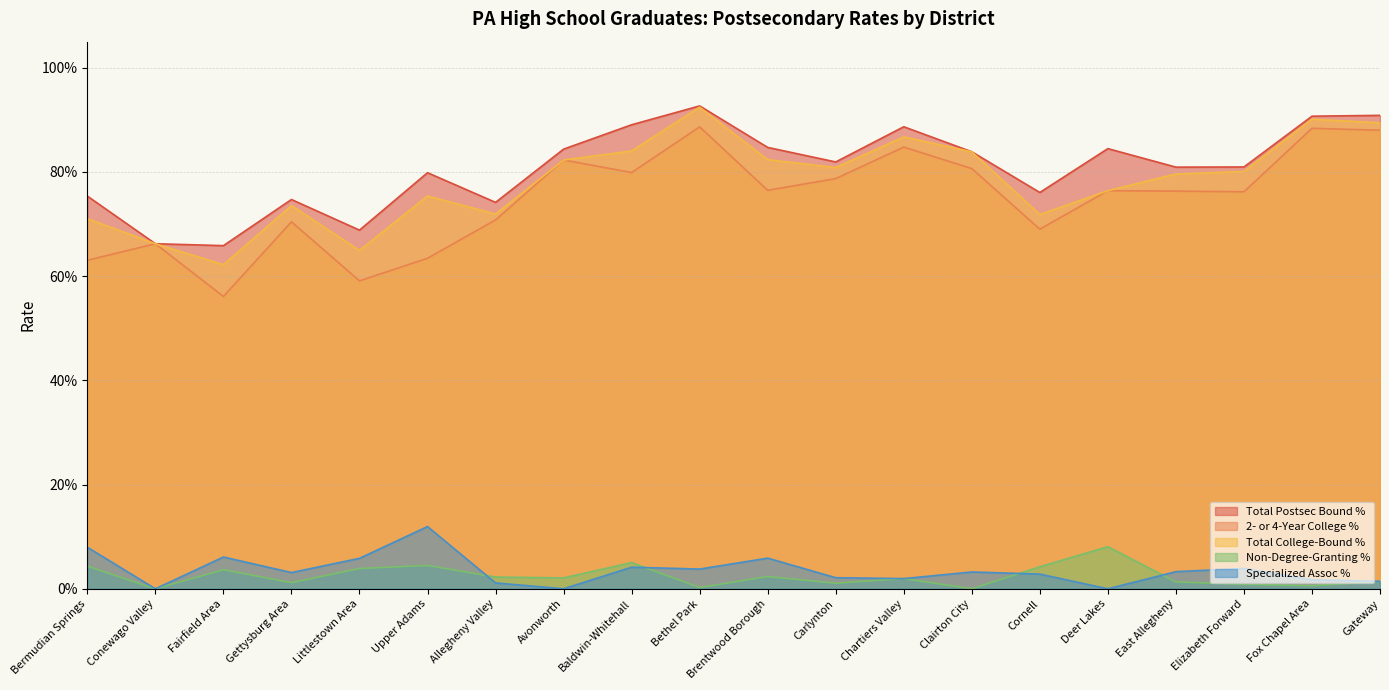

Count the Total Postsec Bound % values in the range 0 to 1.

20